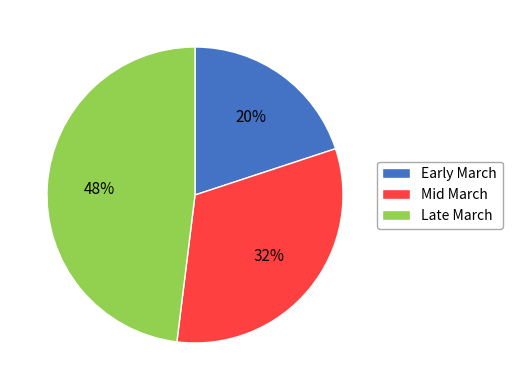

Count the number of slices in the pie.

3